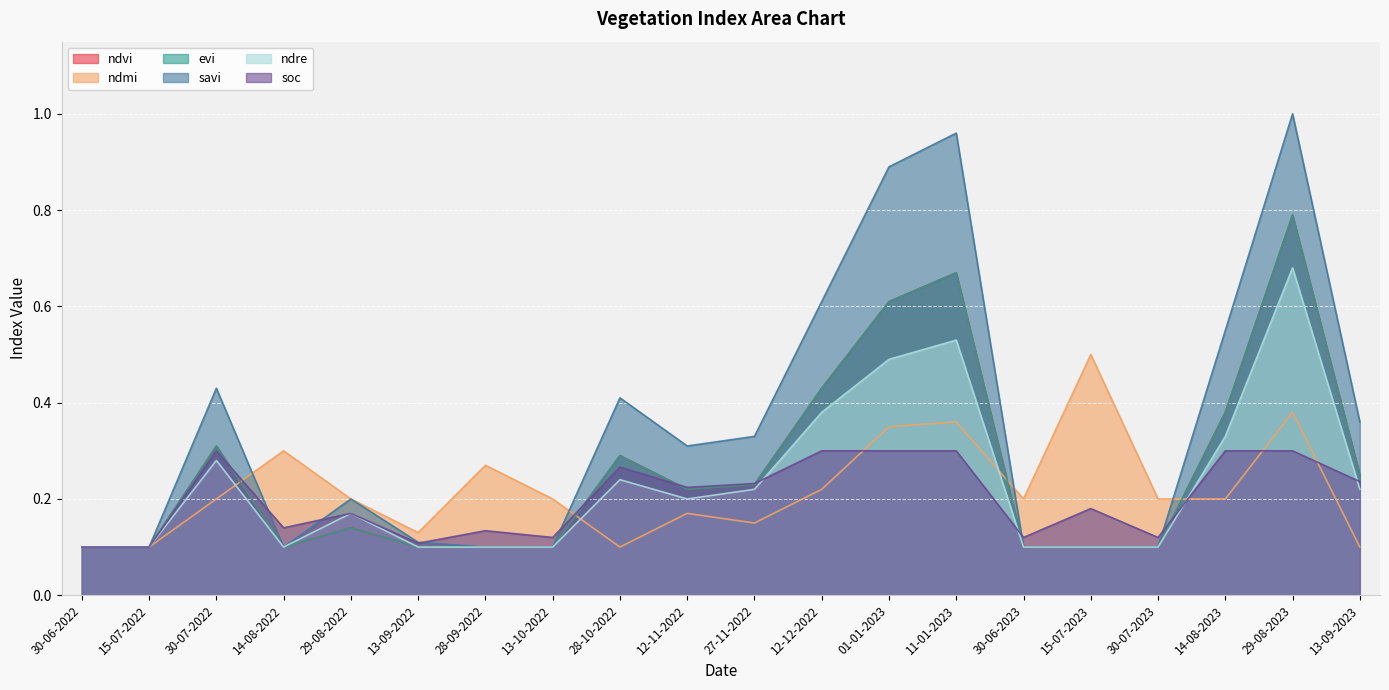

At which category is the sum across all series the highest?

29-08-2023